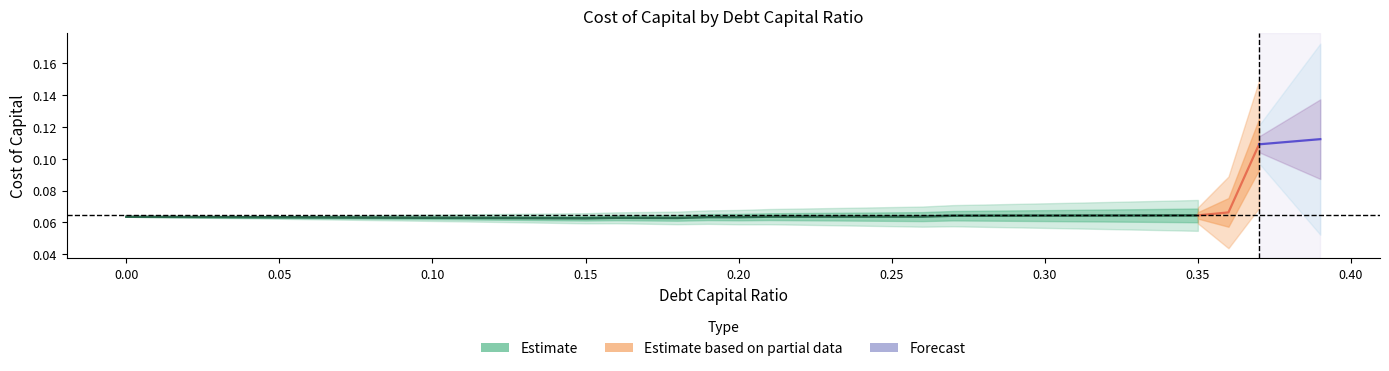

At which category does cost_capital reach its first local valley?

15